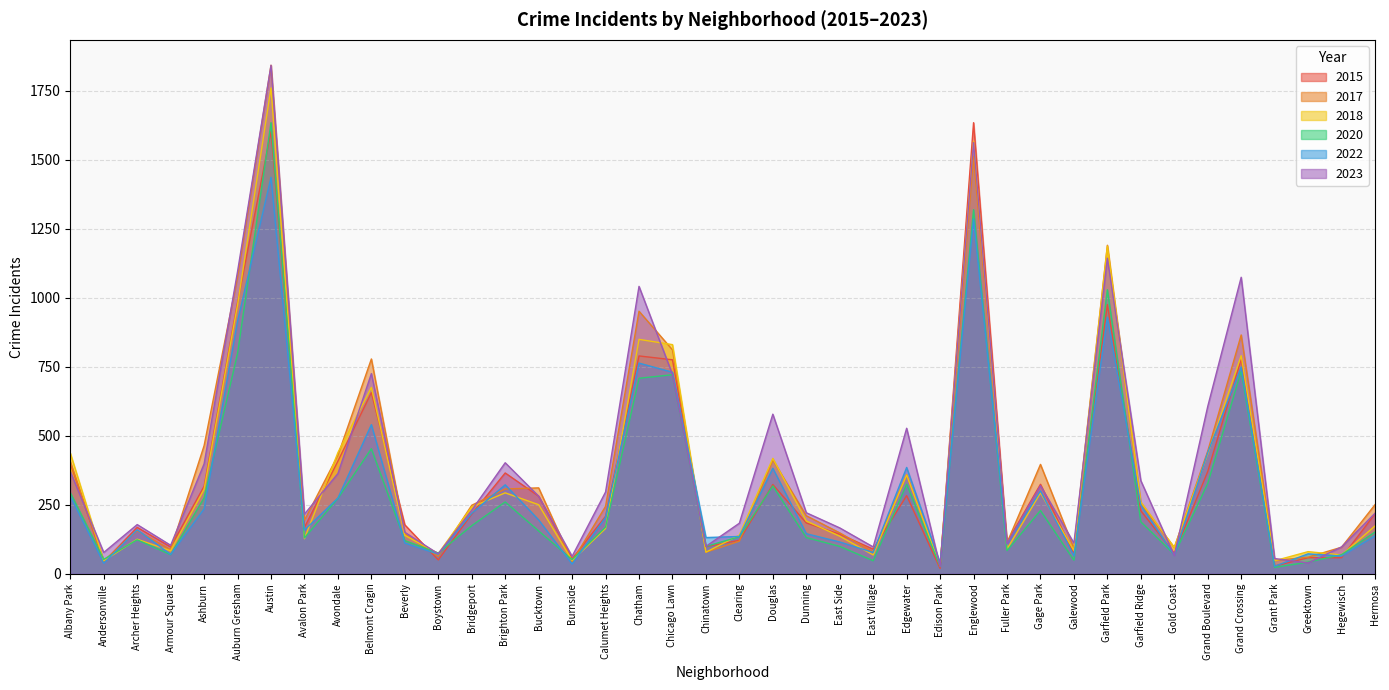

Which series ends up on top after the final intersection of 2023 and 2020?

2023